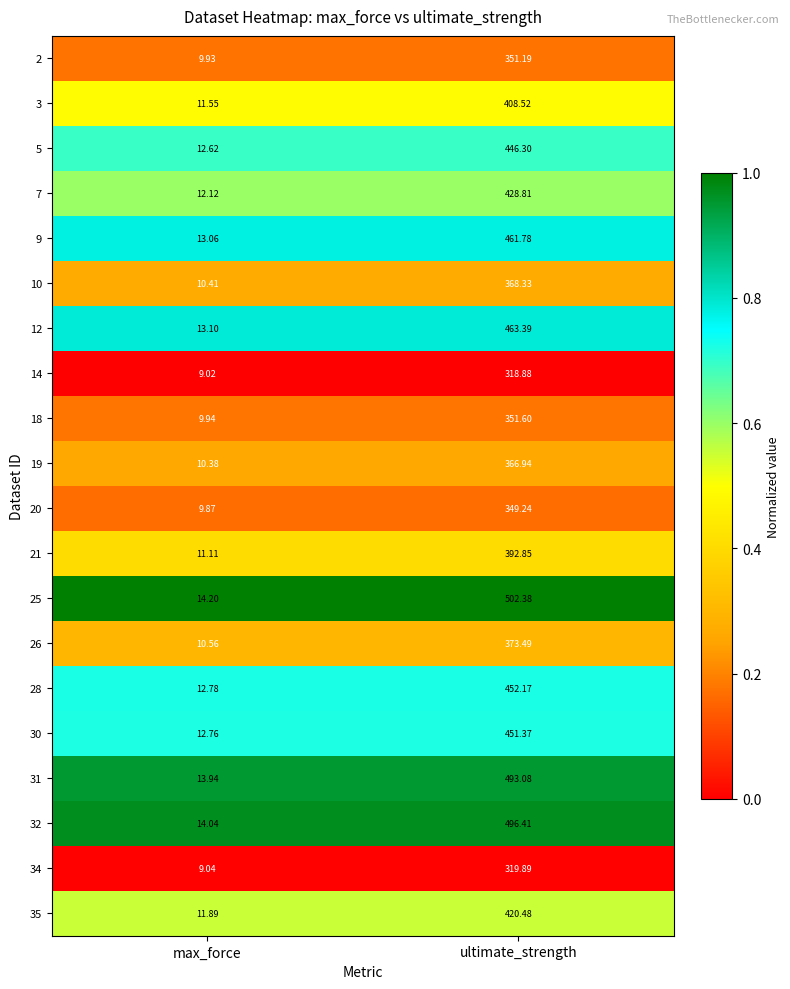

List the labels in order of 34 value, smallest first.

max_force, ultimate_strength